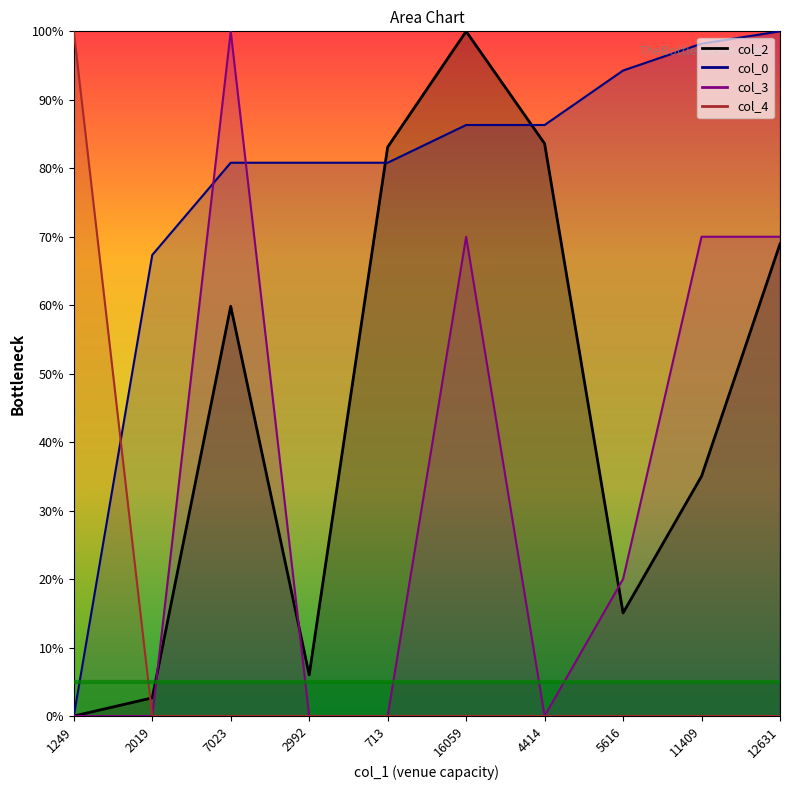

What are all the series names shown in the legend?

col_2, col_0, col_3, col_4